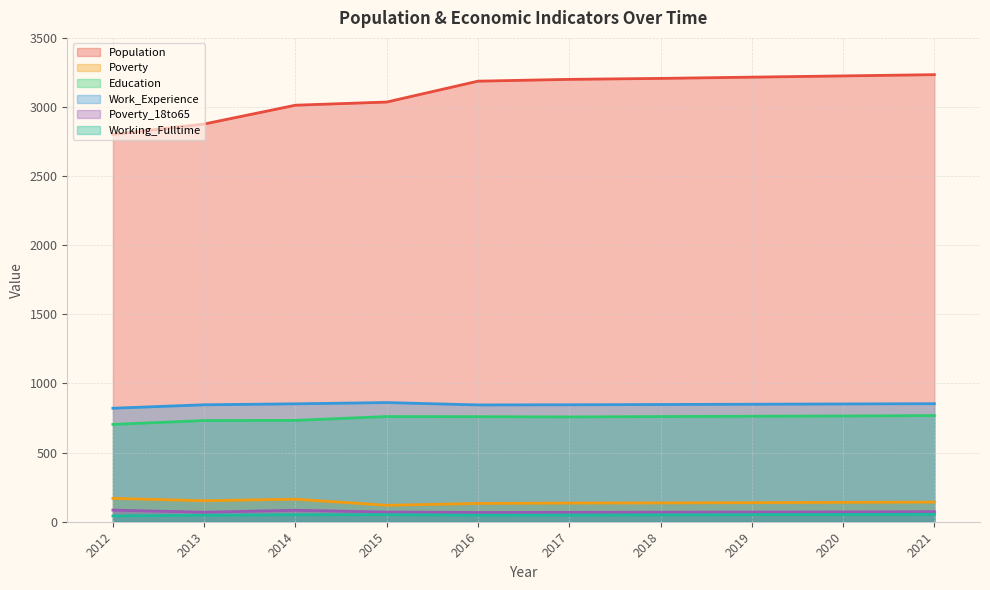

How many lines are shown in the chart?

6